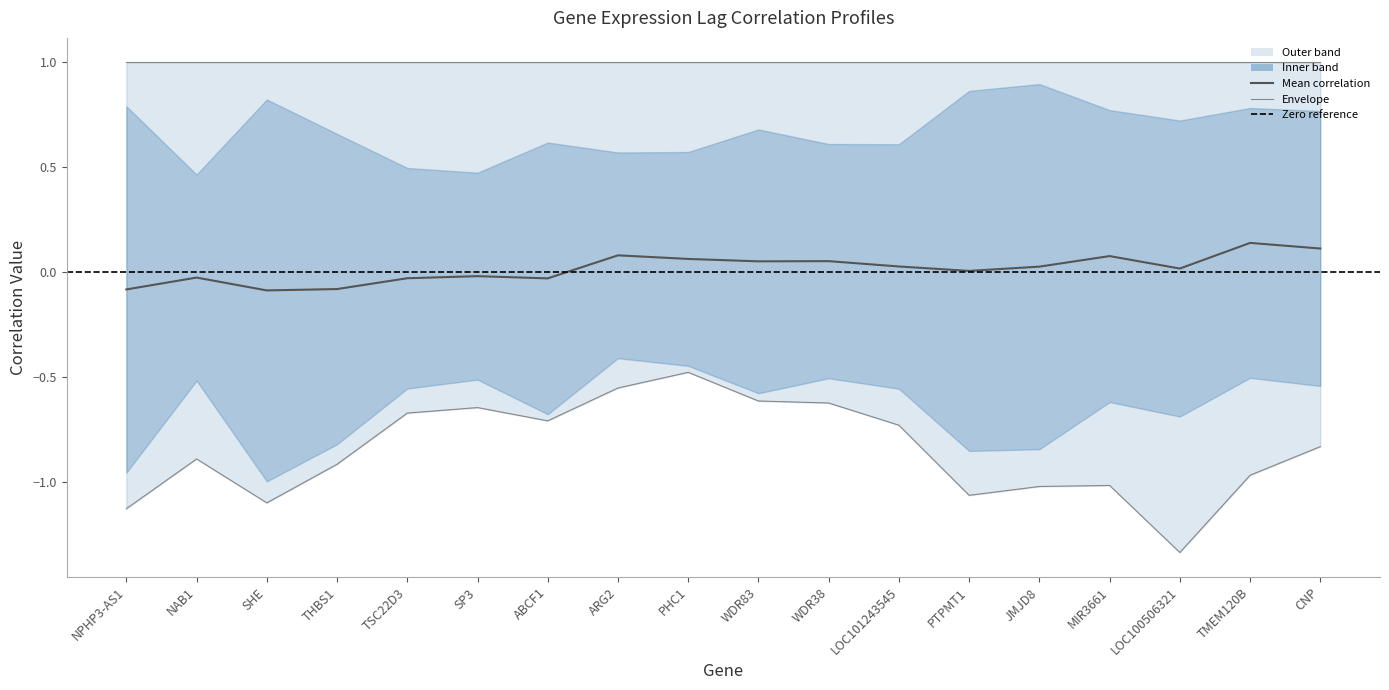

Reading left to right, transcribe all the data shown in this chart.

Lag 0: 1.0	1.0	1.0	1.0	1.0	1.0	1.0	1.0	1.0	1.0	1.0	1.0	1.0	1.0	1.0	1.0	1.0	1.0
Lag 1: -1.1	-0.9	-1.1	-0.7	-0.4	-0.4	-0.7	-0.6	-0.4	-0.6	-0.6	-0.7	-1.1	-1.0	-1.0	-1.3	-1.0	-0.8
Lag 2: 0.6	-0.1	0.6	0.3	-0.0	-0.1	0.2	0.1	0.1	0.4	0.2	0.2	0.7	0.8	0.5	0.4	0.6	0.5
Lag 3: -0.8	-0.1	-0.9	-0.9	-0.7	-0.6	-0.6	-0.3	-0.5	-0.5	-0.4	-0.4	-0.6	-0.7	-0.2	-0.0	-0.0	-0.3
col_763: -0.2	-0.2	-0.1	0.2	0.1	0.0	-0.1	0.1	0.0	0.1	0.1	-0.0	0.0	0.0	0.2	0.1	0.0	0.3
col_950: 0.2	0.1	0.1	-0.0	-0.2	-0.4	-0.3	0.1	0.1	0.2	0.1	-0.0	0.0	0.1	0.0	-0.2	-0.1	0.4